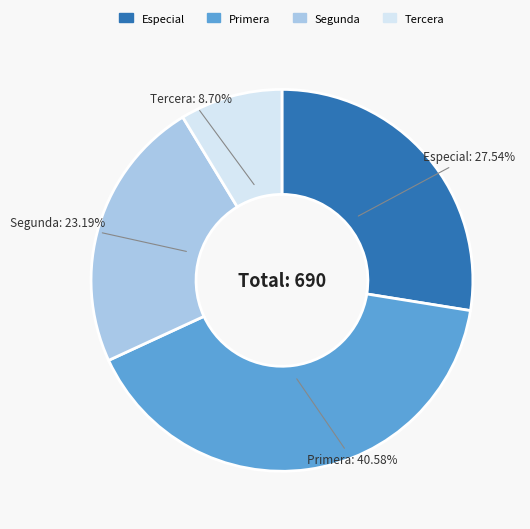

To the nearest percent, what is the difference between the Especial and Primera slice percentages?

13%